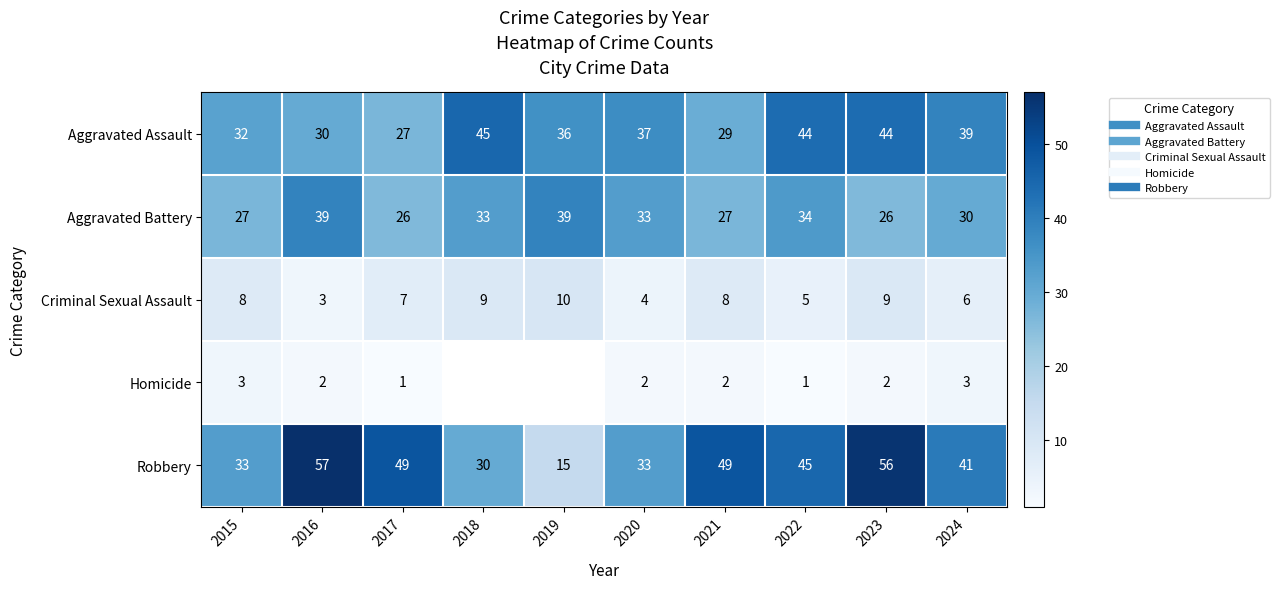

Rank the series at 2016 from highest to lowest value.

Robbery, Aggravated Battery, Aggravated Assault, Criminal Sexual Assault, Homicide